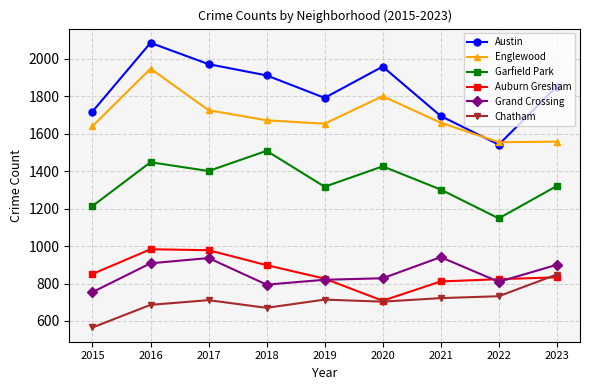

In Garfield Park, how many points are lower than both neighbors (excluding endpoints)?

3